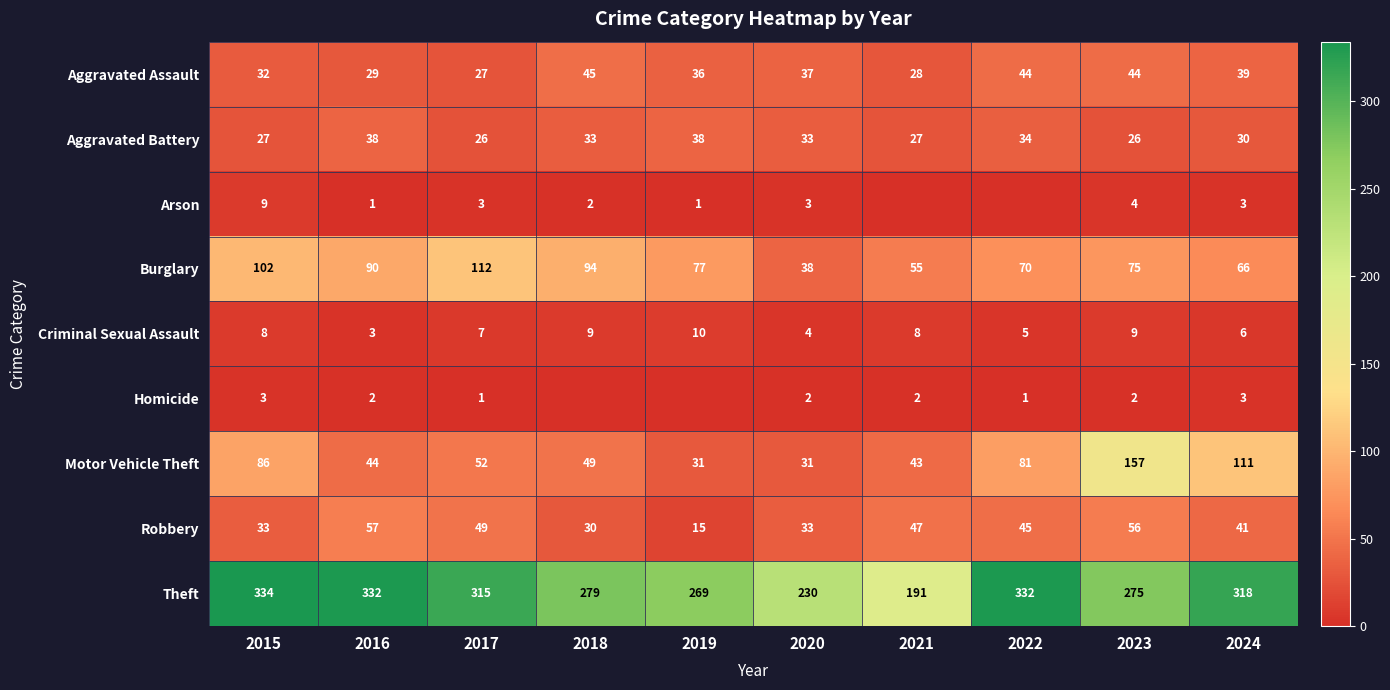

The value of Aggravated Assault at 2019 is 25. True or false?

False